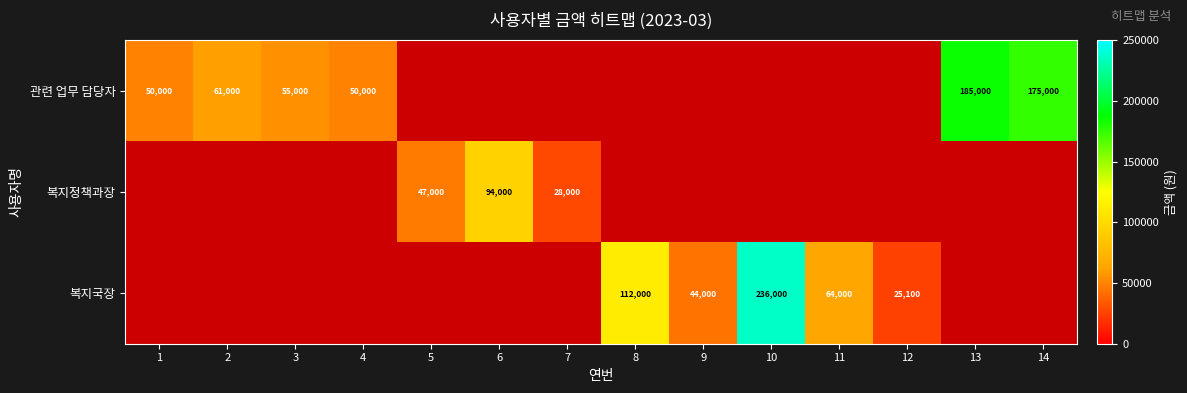

Is the value of 복지정책과장 at 6 greater than the value of 복지국장 at 8?

No